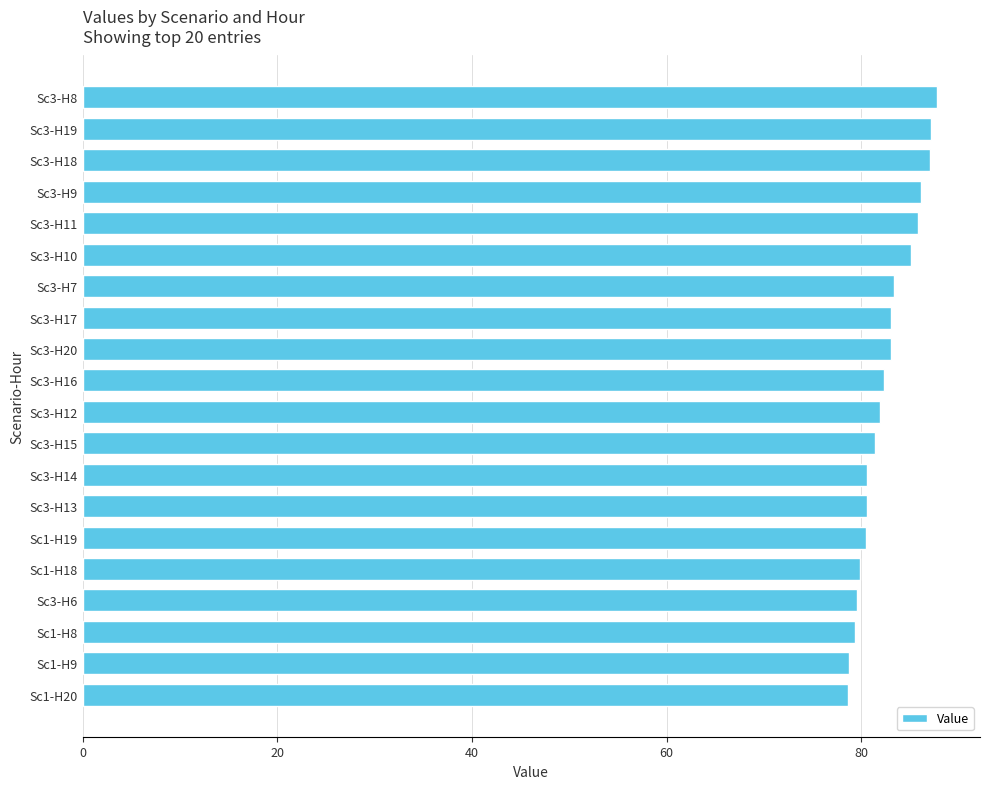

What is the value of the 19th bar from the top?

78.8